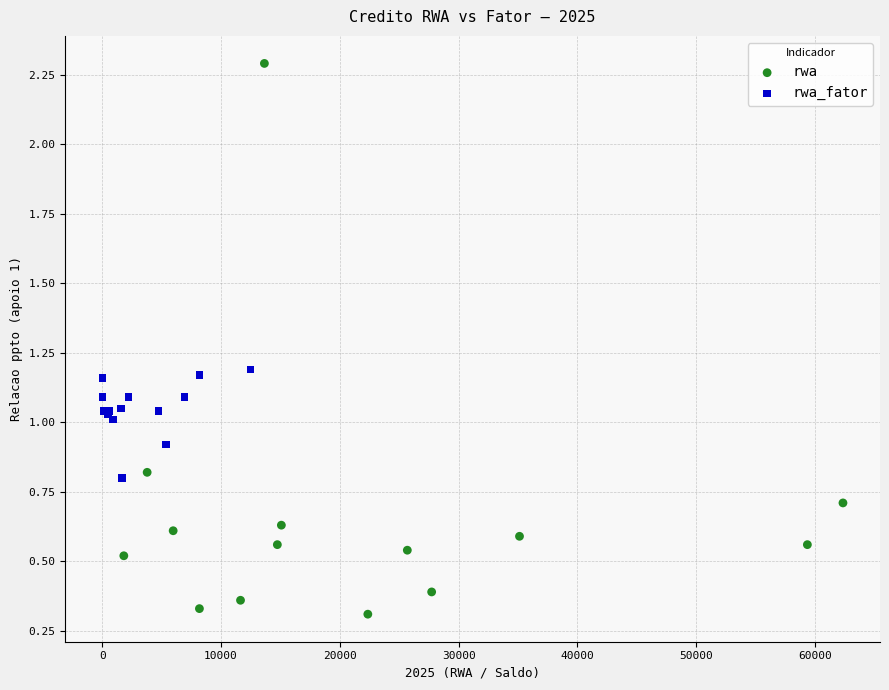

Which series reaches the minimum Y coordinate?

rwa